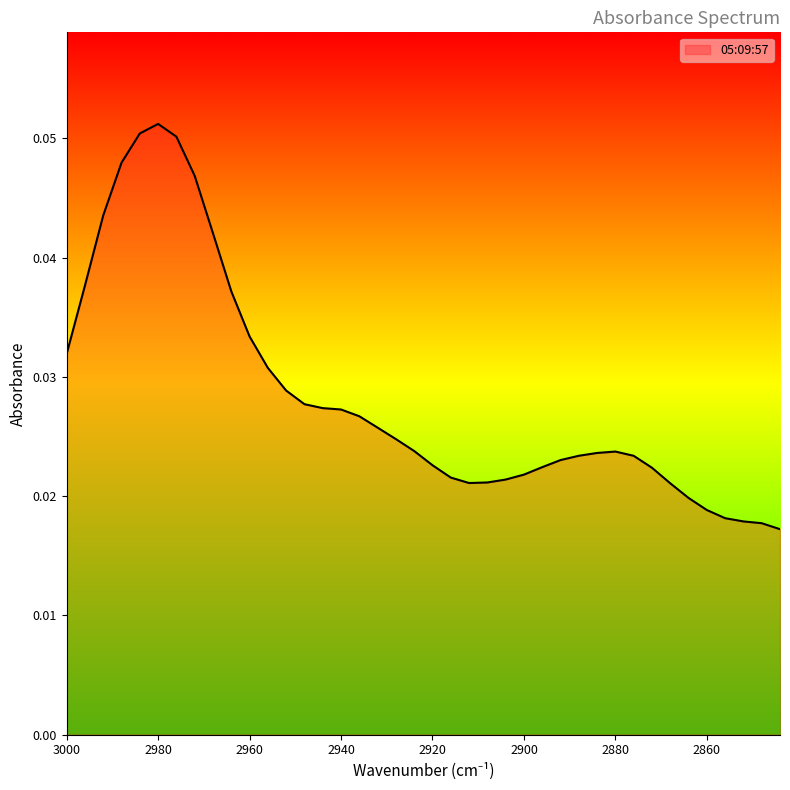

How many points are higher than both their immediate neighbors (excluding endpoints)?

2